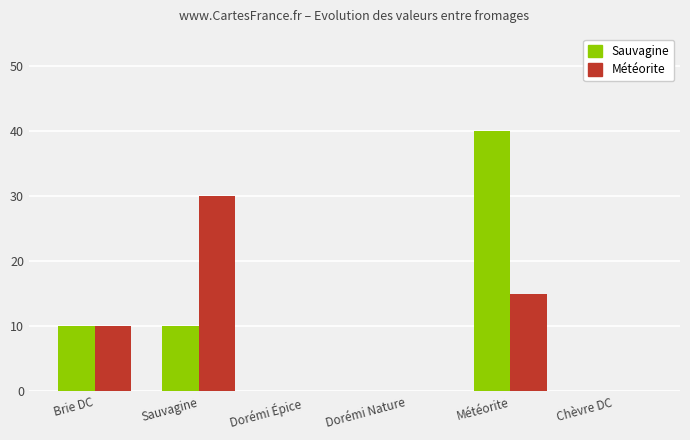

How many data points does each series have?

6